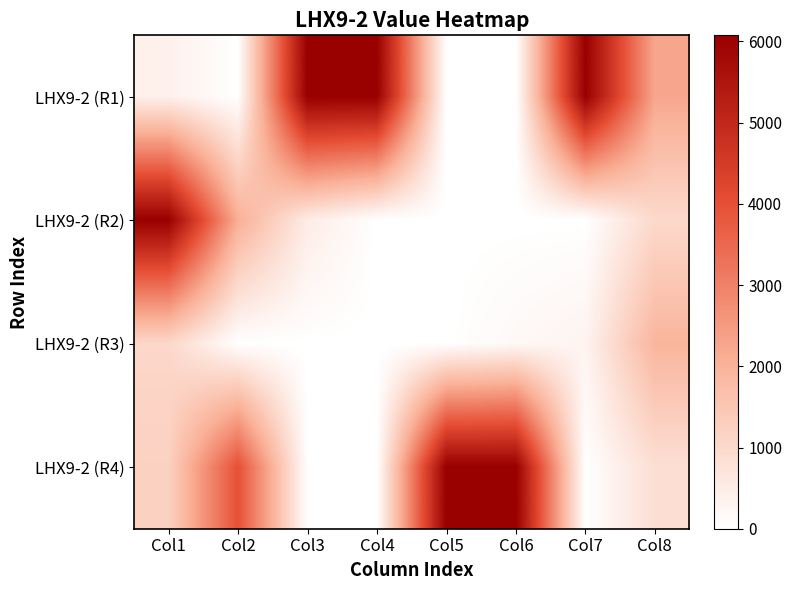

What is the total value across all series at Col4?

6075